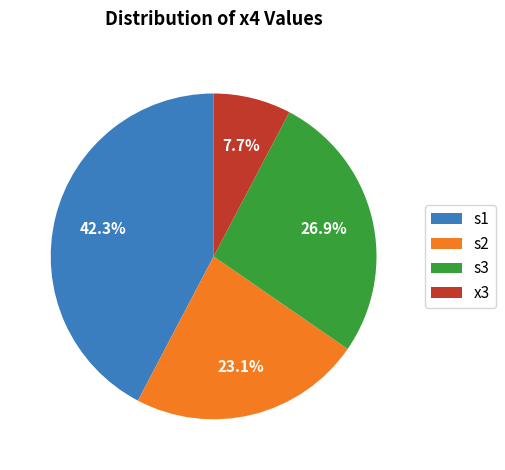

What is the ratio of the value at s2 to the value at x3?

3.0